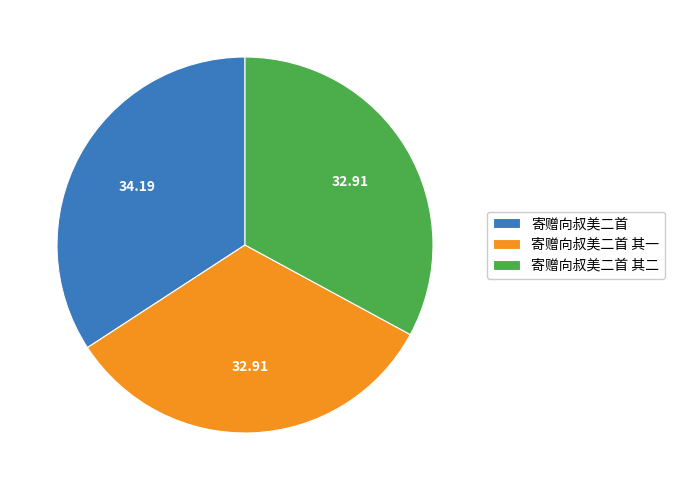

What is the largest slice in the pie chart?

寄赠向叔美二首